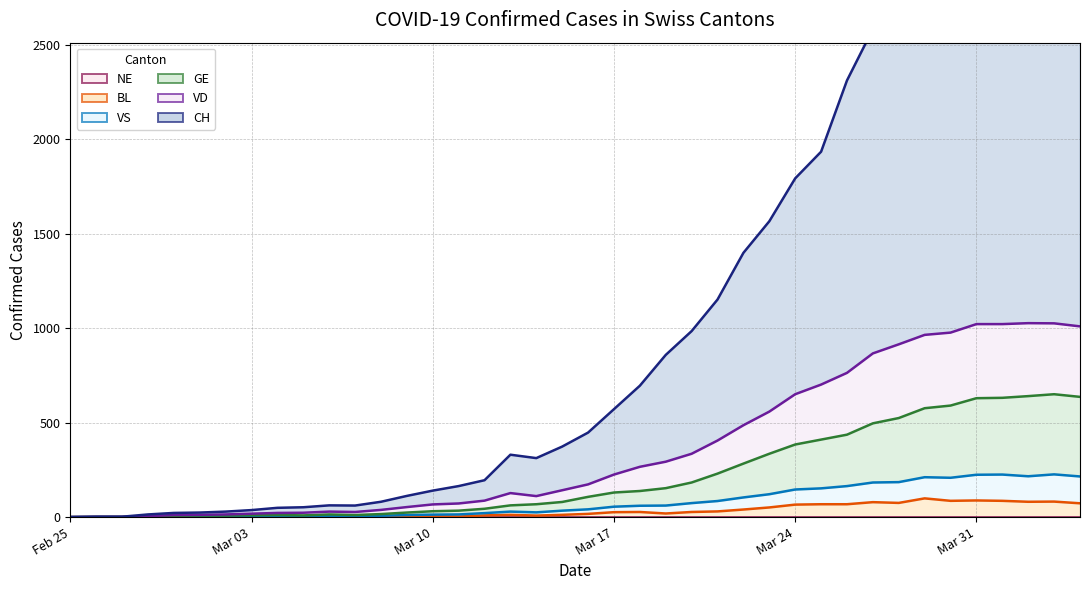

At how many categories does at least one series exceed 1979?

10